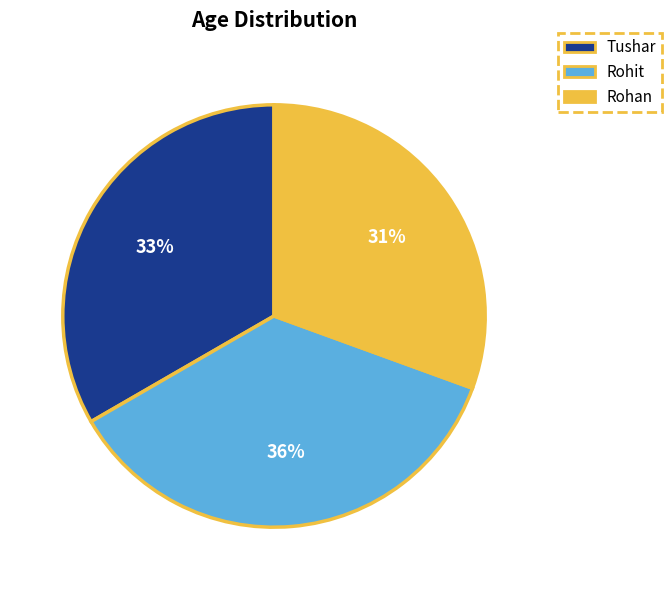

Between Tushar and Rohan, which is larger?

Tushar